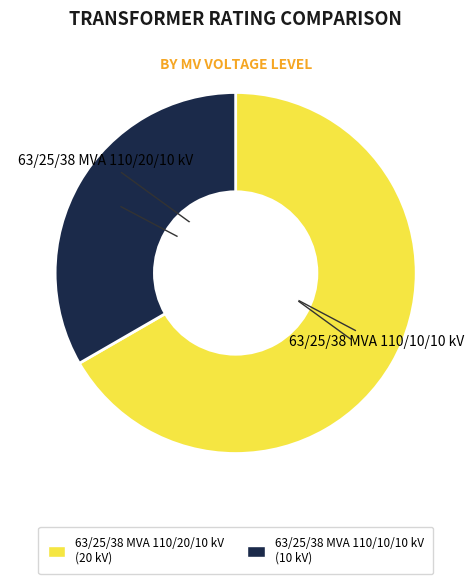

Which has a higher value, 63/25/38 MVA 110/20/10 kV or 63/25/38 MVA 110/10/10 kV?

63/25/38 MVA 110/20/10 kV